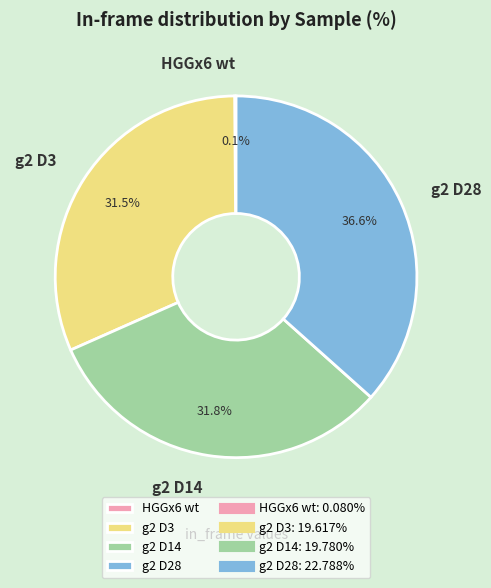

To the nearest percent, what is the difference between the largest and smallest slice percentages?

36%